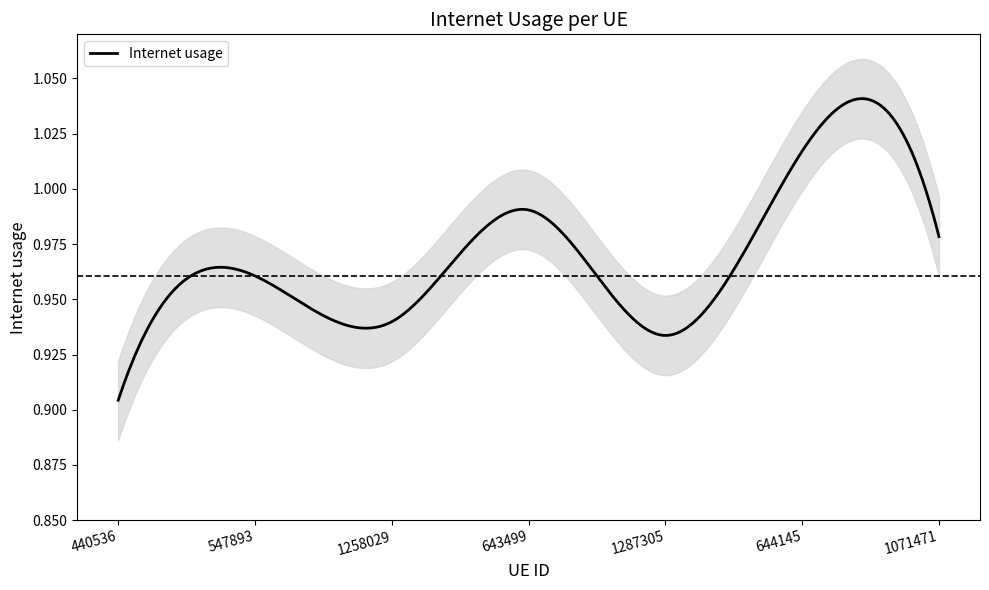

Reading left to right, what are all the values shown in this chart?

0.9	1.0	0.9	1.0	0.9	1.0	1.0